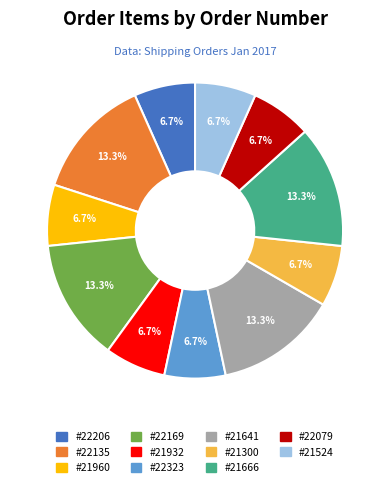

What percentage is NOT represented by #22079?

93.3%